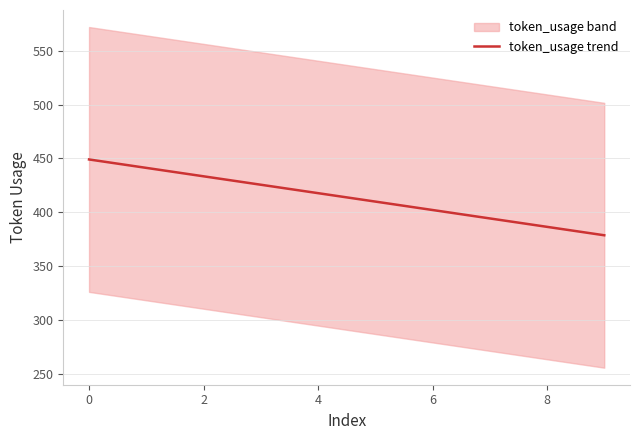

The token_usage trend series shows 449.1 at 0. True or false?

True